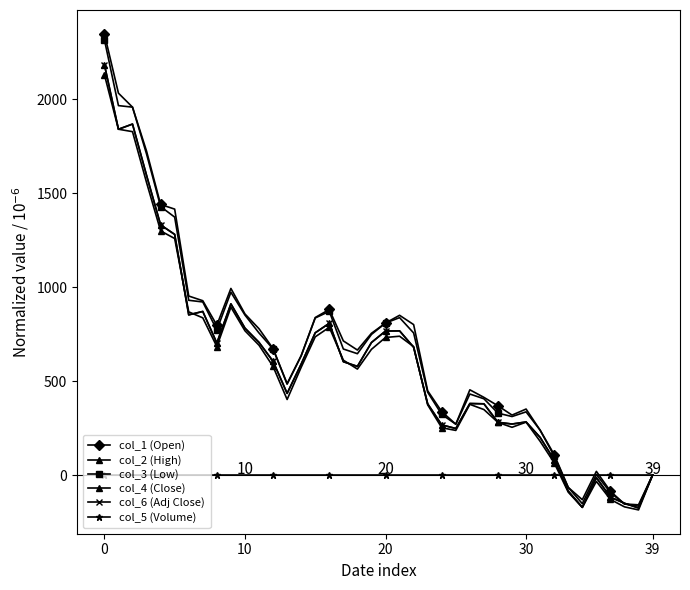

Does the chart have visible grid lines?

No